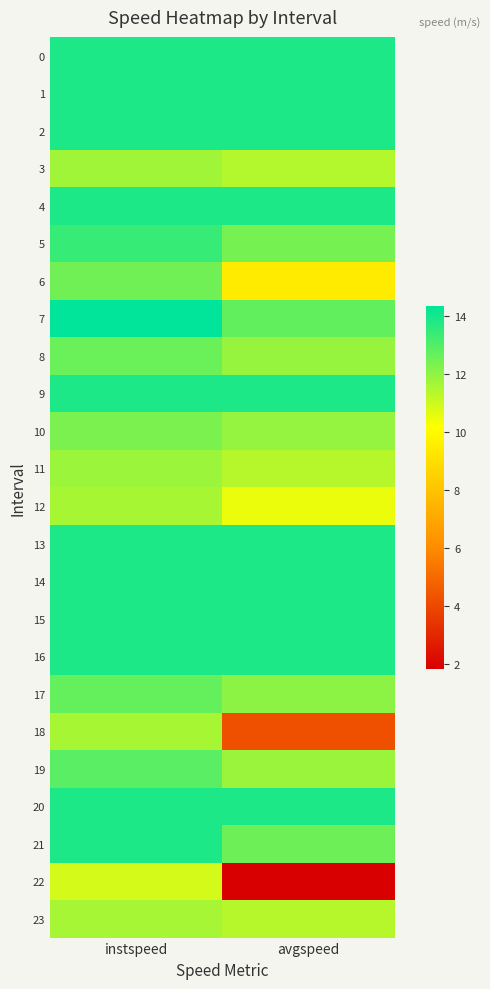

Which label corresponds to the largest value in the chart?

instspeed